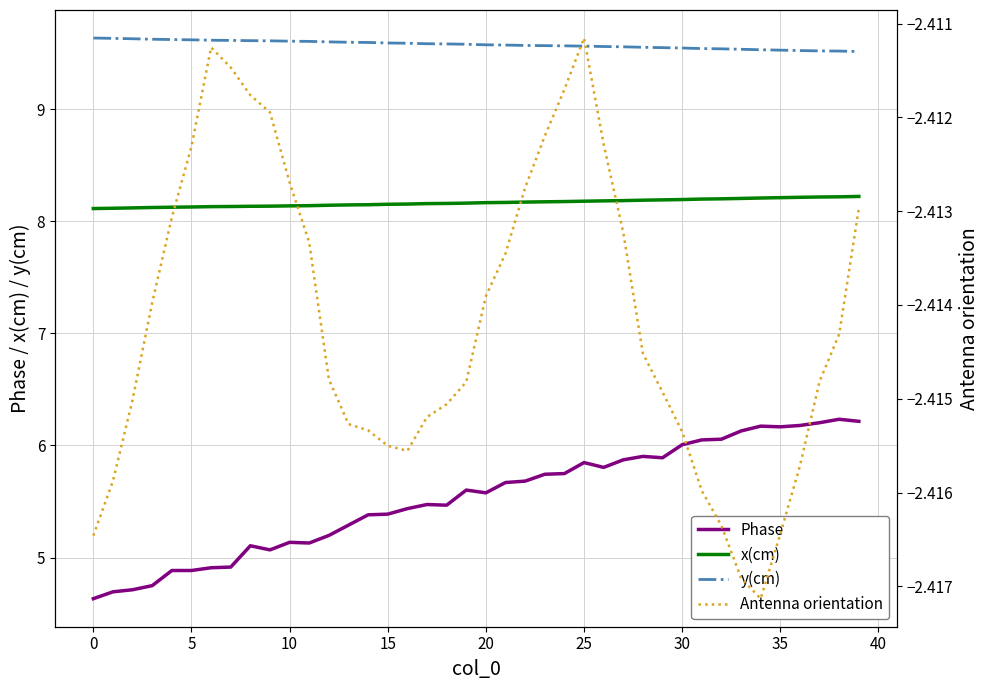

True or false: Antenna orientation and x(cm) intersect in this chart.

False